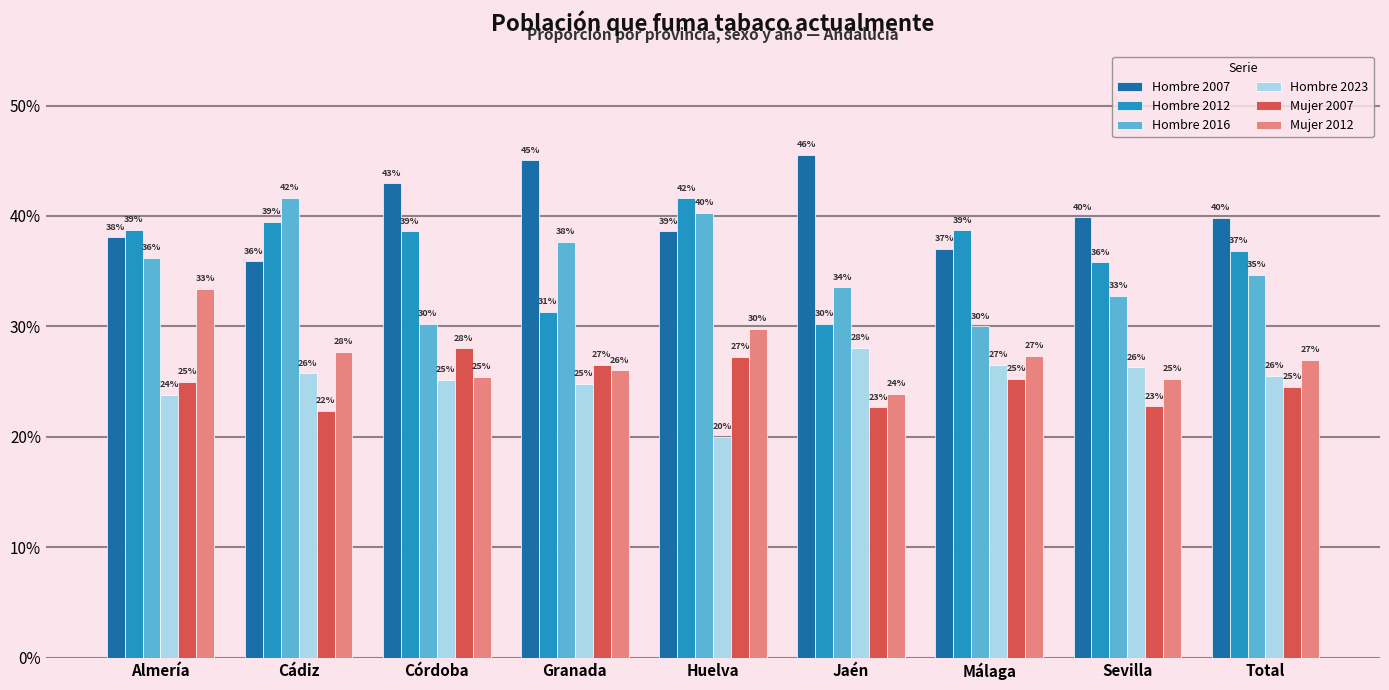

Is it true that Hombre 2007 equals 0.4 at Total?

True